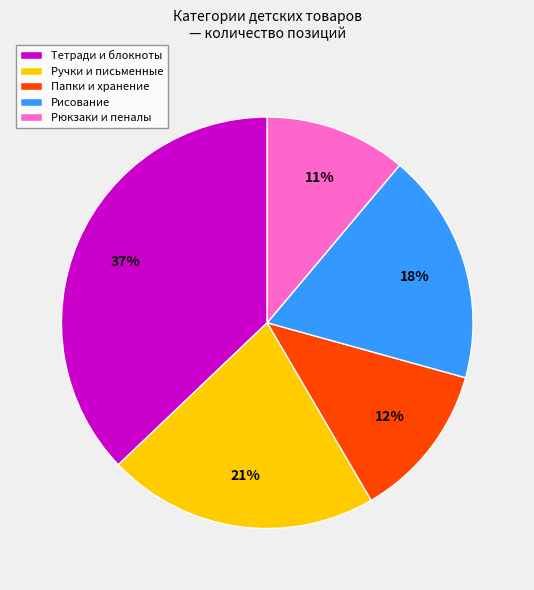

Count the number of slices in the pie.

5